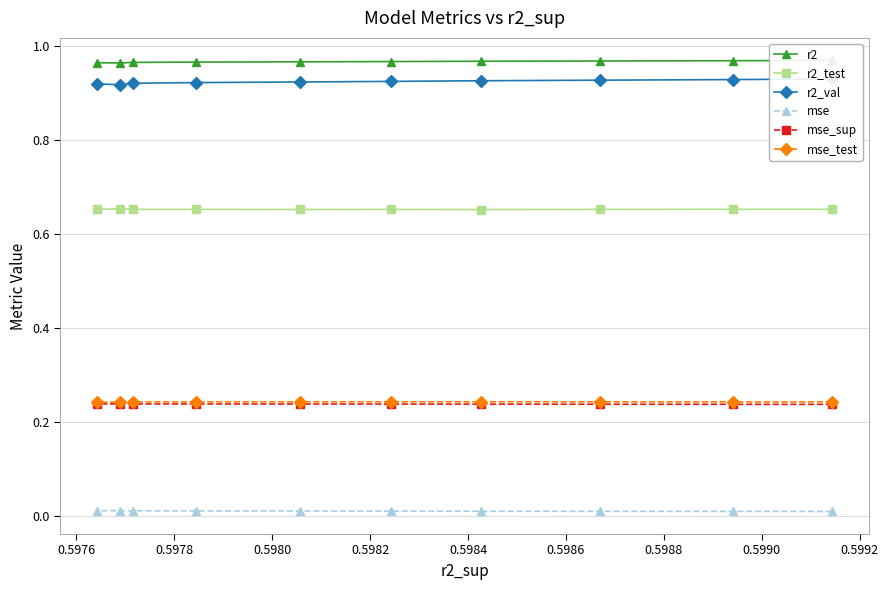

The value of mse_sup at 0.5982 is 0.2. True or false?

True